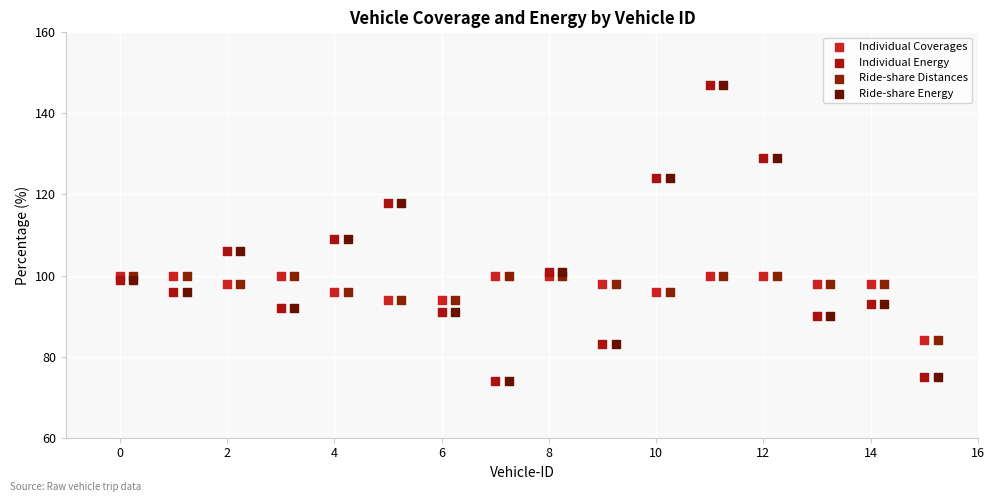

What are all the series names shown in the legend?

Individual Coverages, Individual Energy, Ride-share Distances, Ride-share Energy